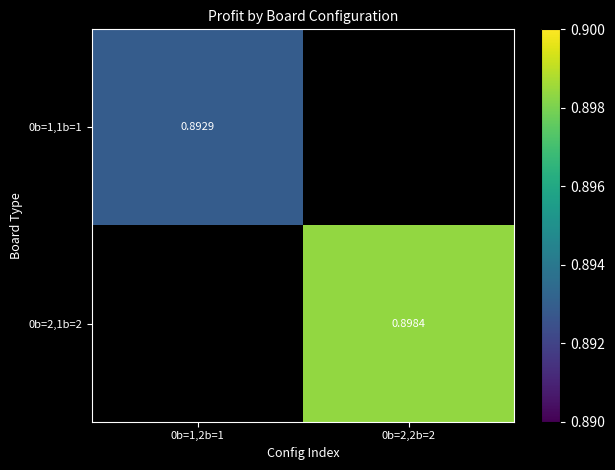

Is the value of 0b=2,1b=2 at 0b=2,2b=2 greater than the value of 0b=1,1b=1 at 0b=1,2b=1?

Yes